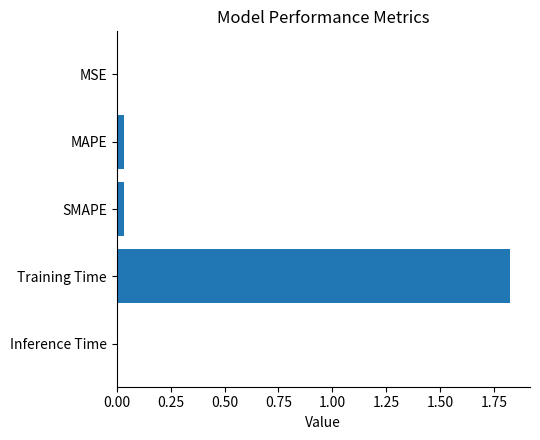

Which has a higher value, MSE or Training Time?

Training Time